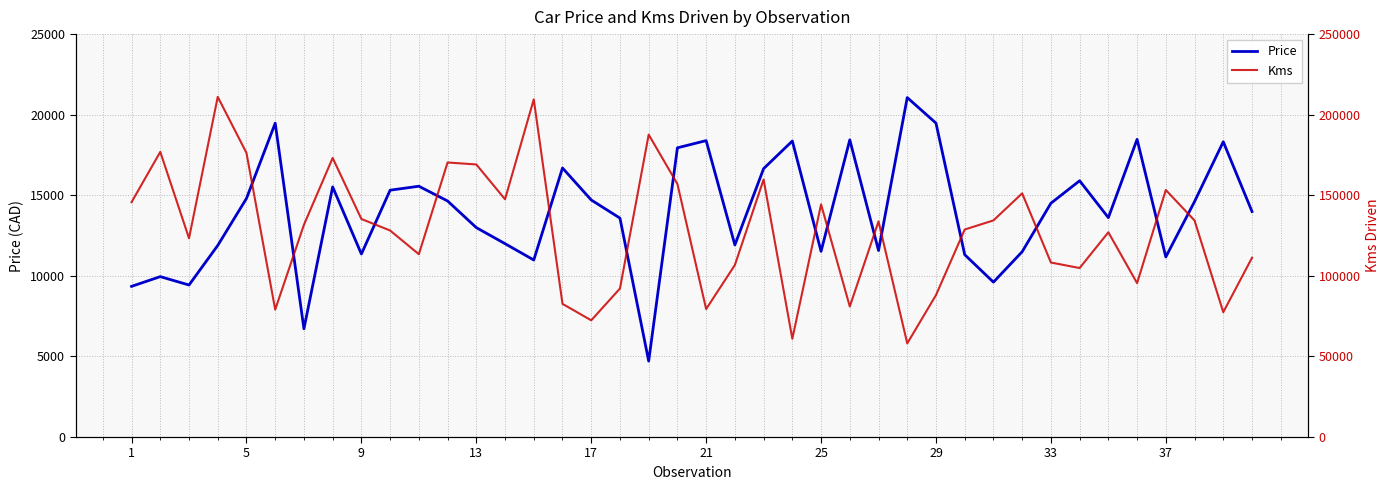

What are all the series names shown in the legend?

Price, Kms